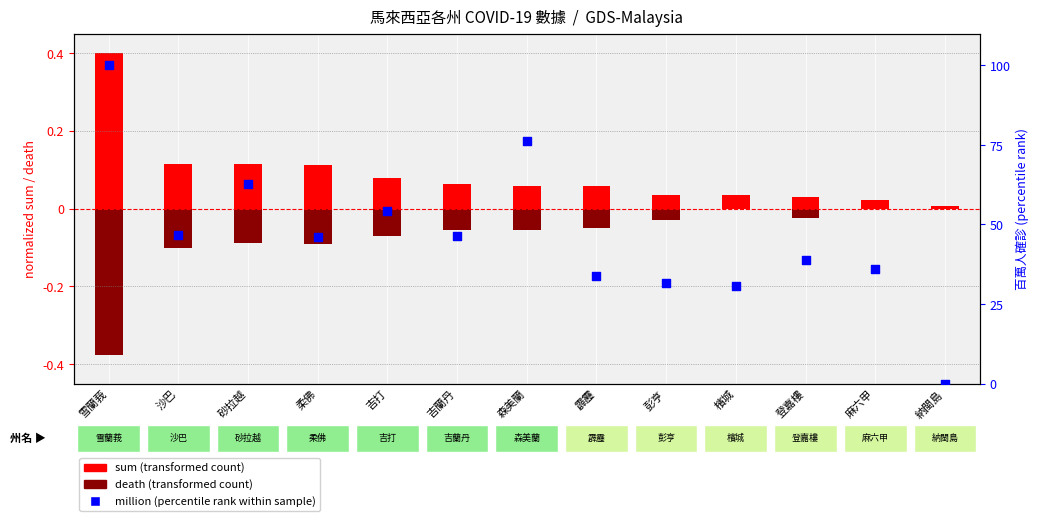

What are all the series names shown in the legend?

sum (transformed count), death (transformed count), million (percentile rank within sample)